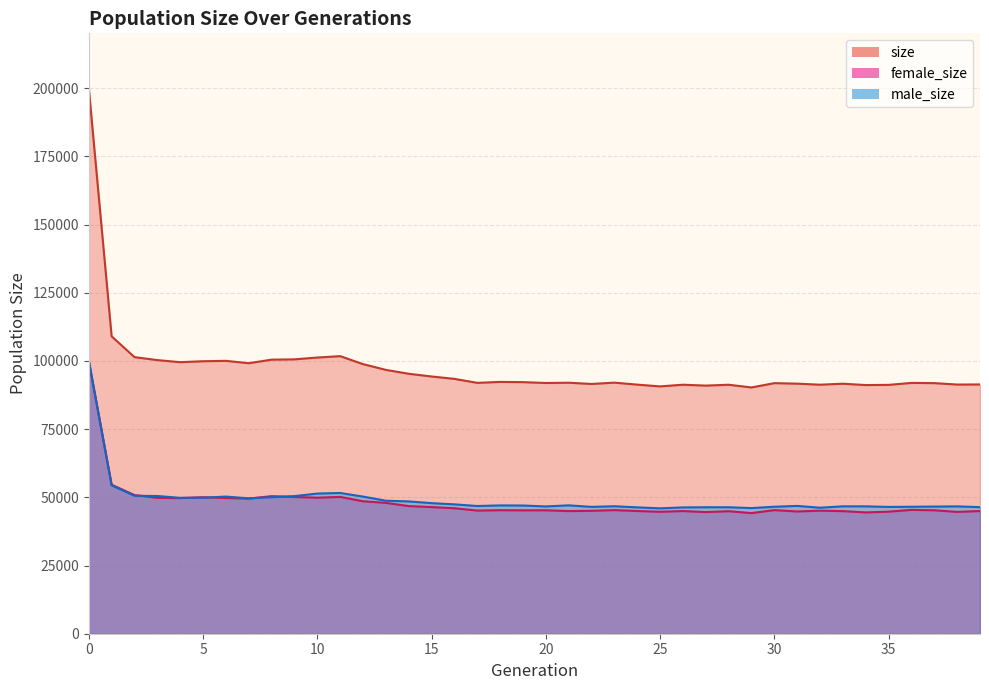

What are all the series names shown in the legend?

size, female_size, male_size